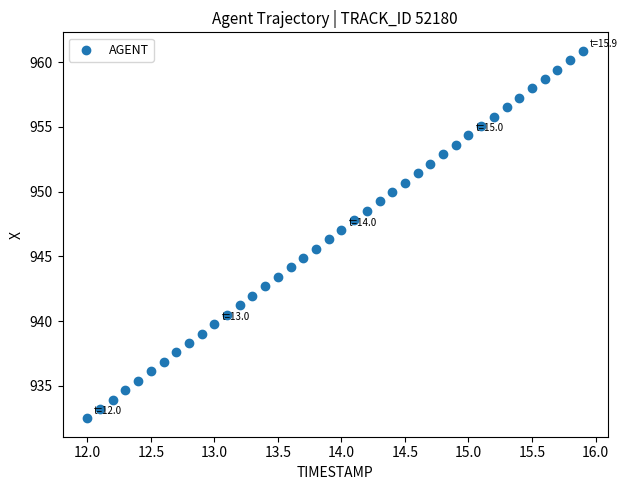

What is the range of Y values (max minus min)?

28.4